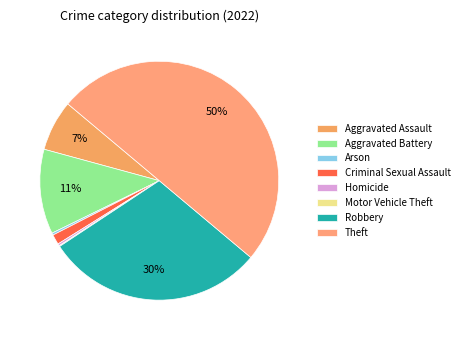

Combined, do Arson and Aggravated Battery account for over 50%?

No